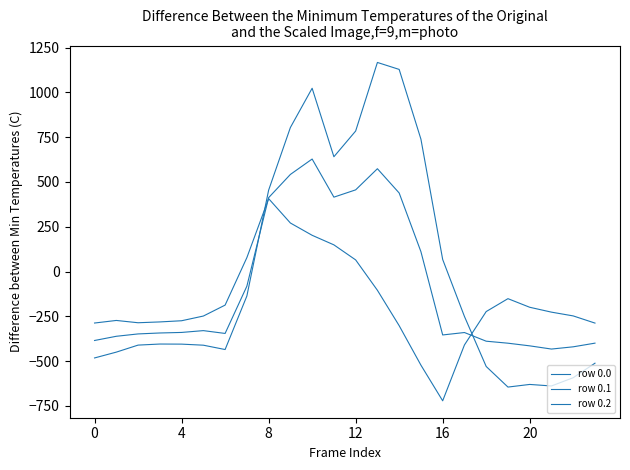

Does the chart have visible grid lines?

No